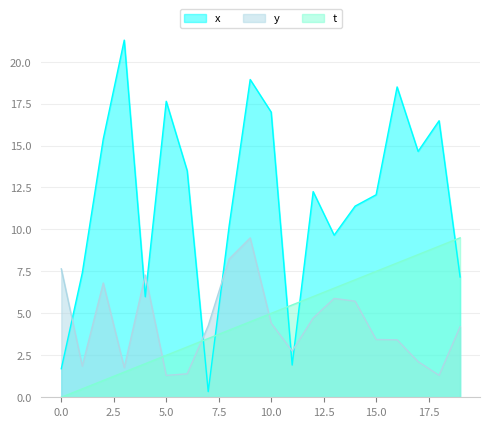

What is the difference between the highest and lowest values at 8?

6.2